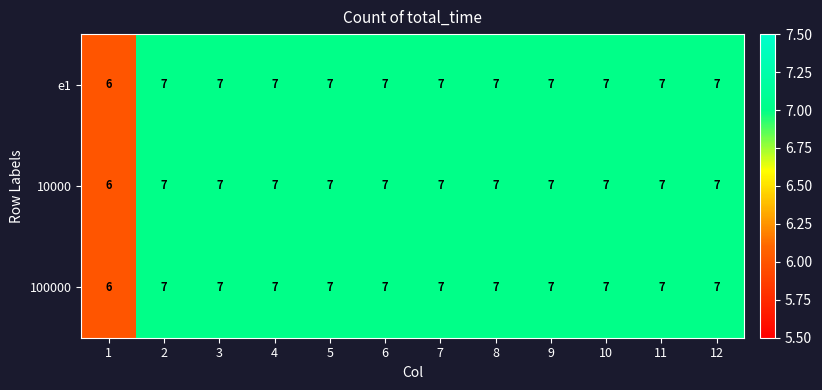

The 10000 series shows 7 at 6. True or false?

True